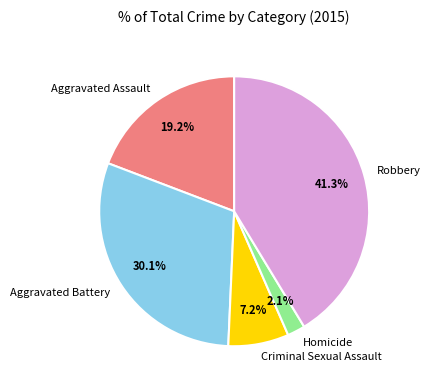

Count the number of slices in the pie.

5